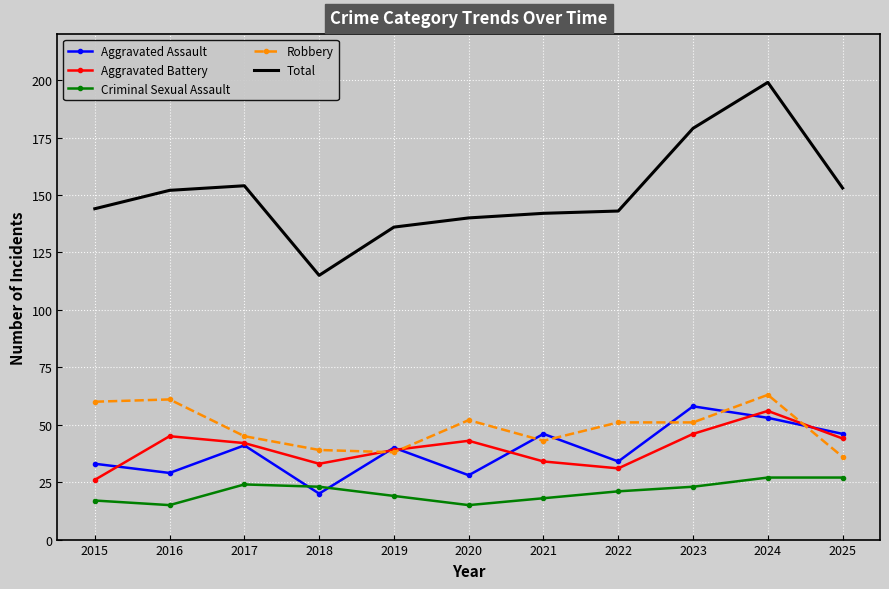

Where do Aggravated Assault and Robbery first cross each other?

2018 and 2019